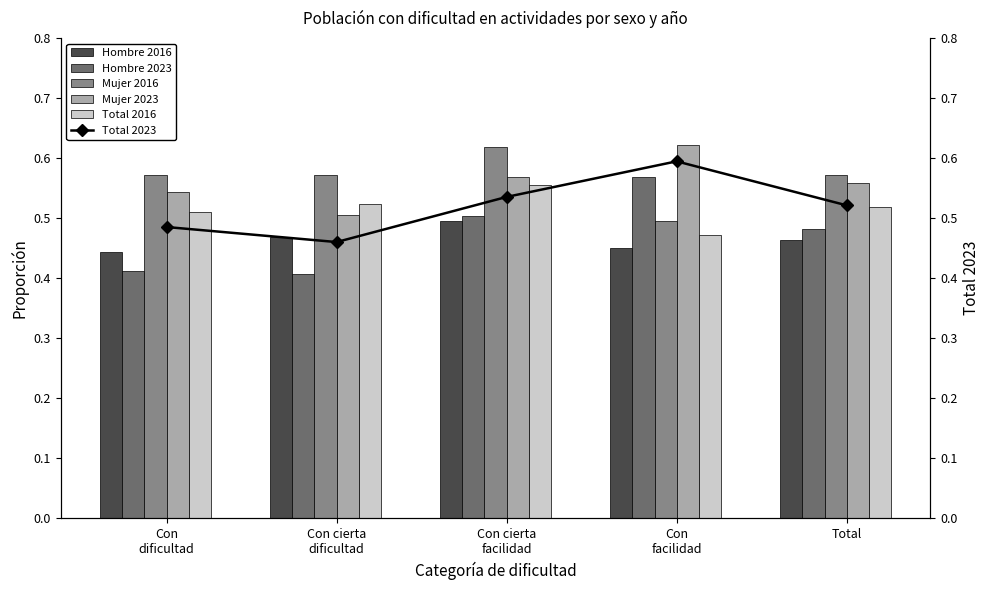

Is the value of Total 2023 at Con
facilidad greater than the value of Hombre 2023 at Con cierta
dificultad?

Yes